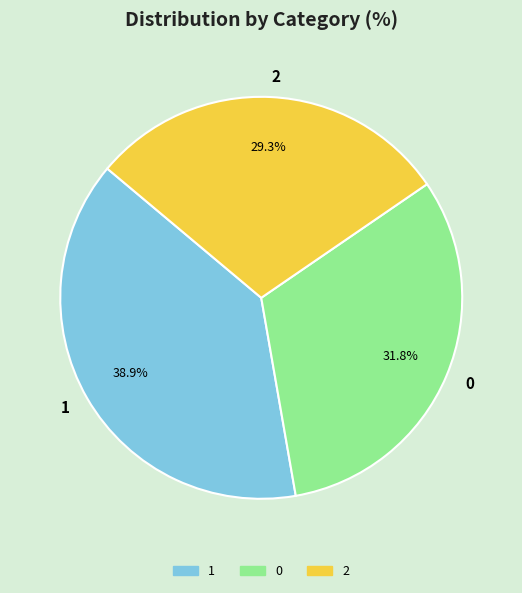

True or false: 1 accounts for 39% of the total.

True